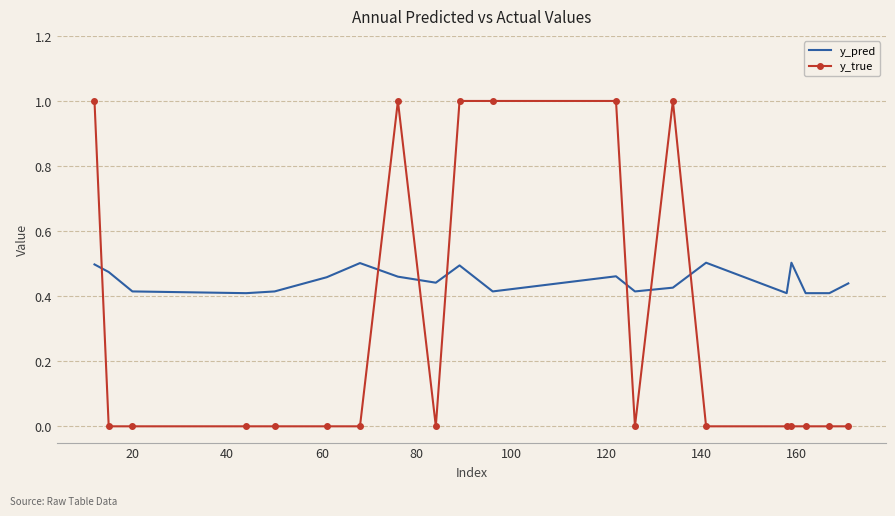

Rank the series by their maximum value, from highest to lowest.

y_true, y_pred